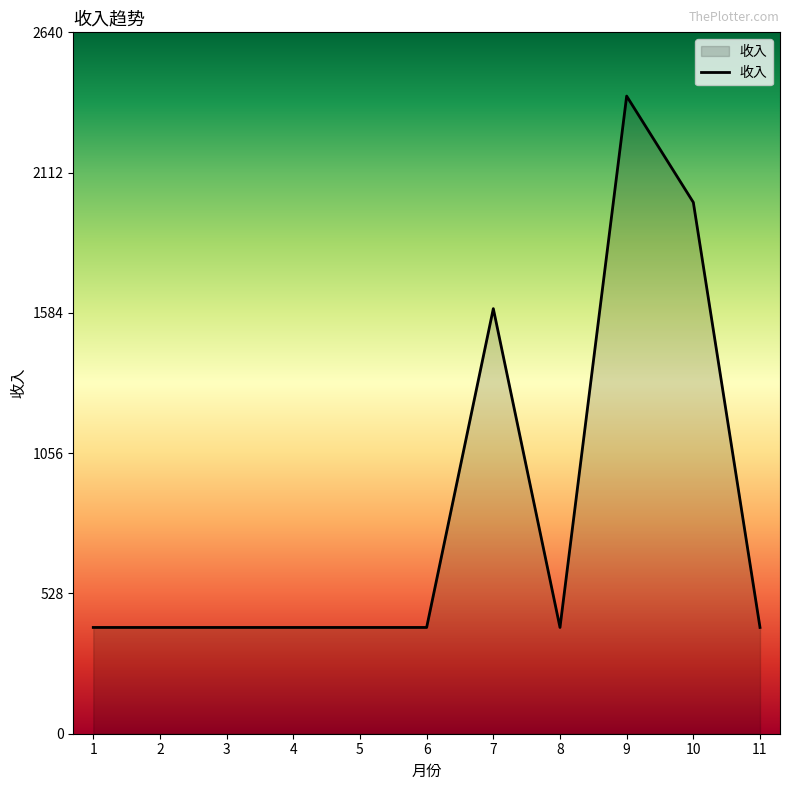

What is the smallest value displayed?

400